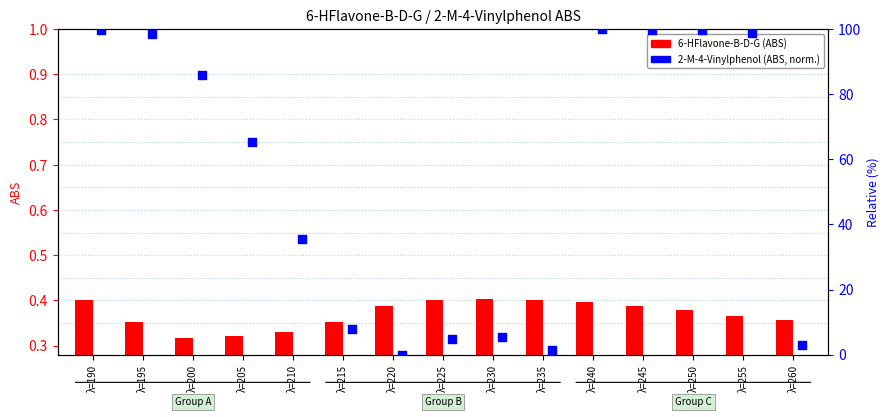

Between λ=235 and λ=240, which is larger?

λ=240